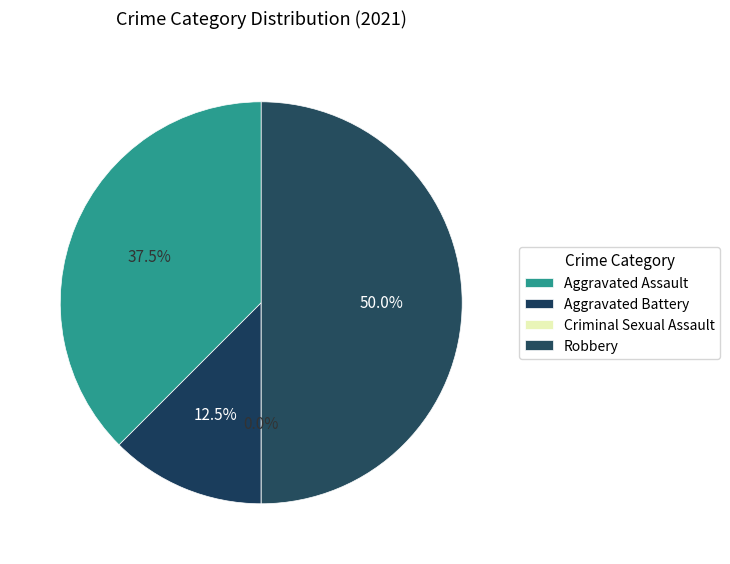

What percentage do Aggravated Assault and Robbery together represent?

87.5%